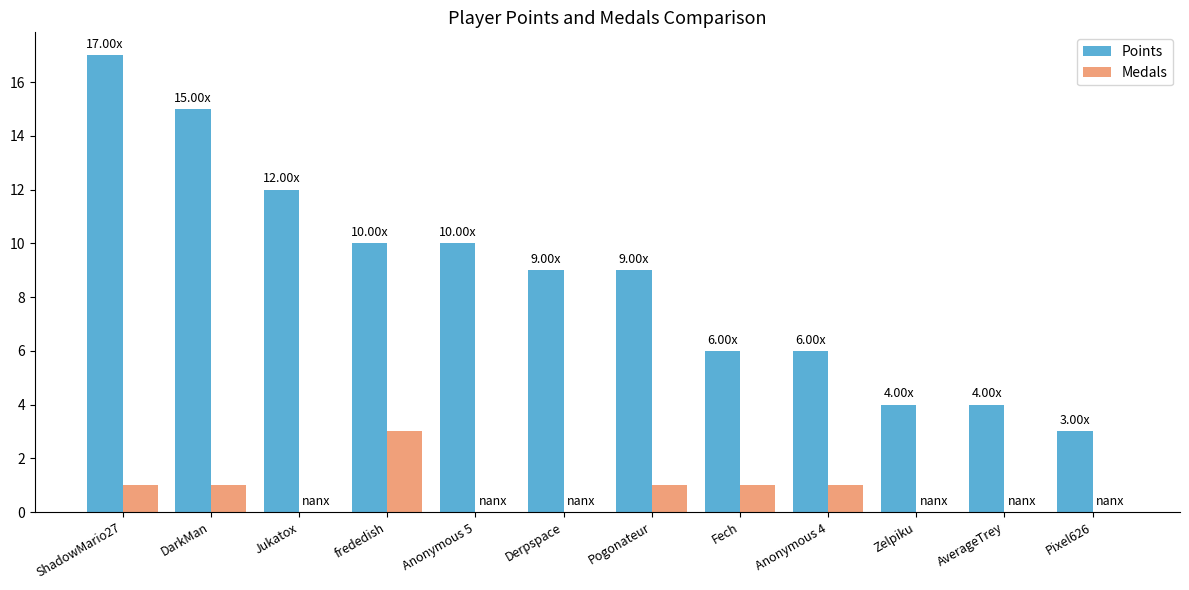

Which series has the widest spread of values?

Points